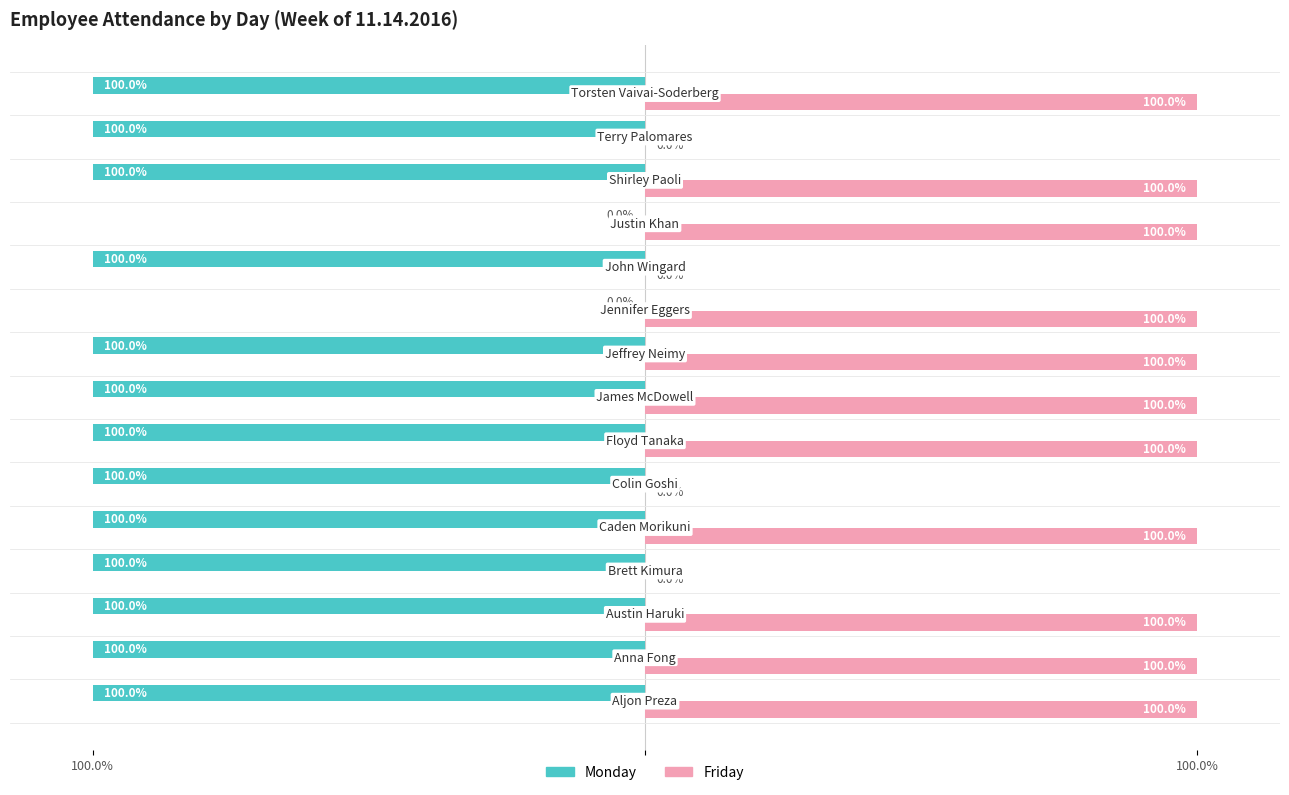

Which series has the widest spread of values?

Monday